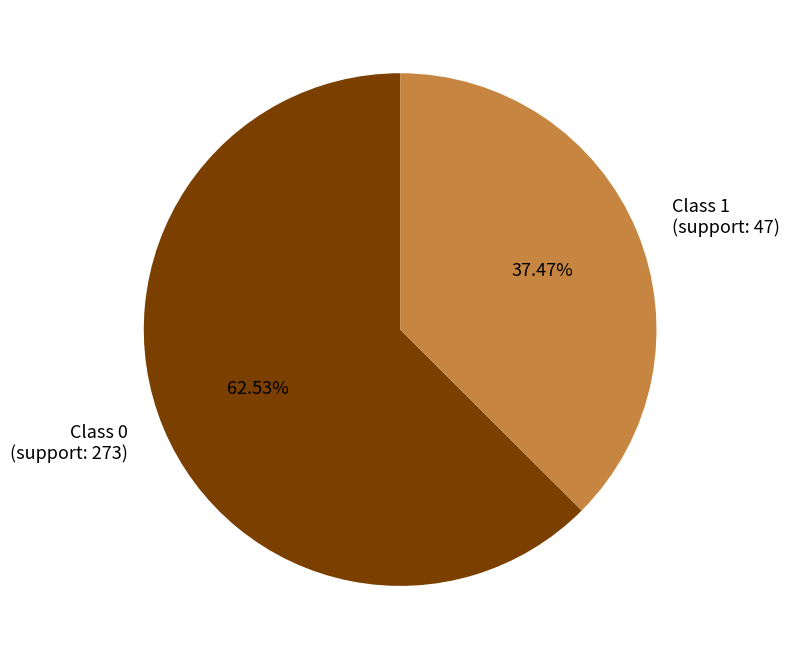

Do Class 1 (support: 47) and Class 0 (support: 273) together represent more than half of the pie?

Yes